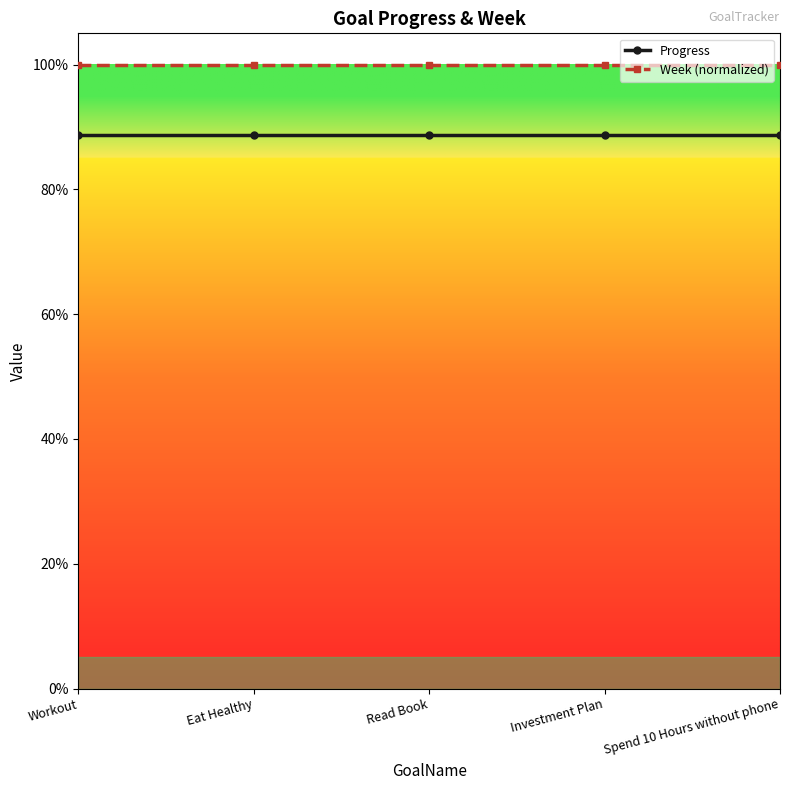

Does the chart have visible grid lines?

No